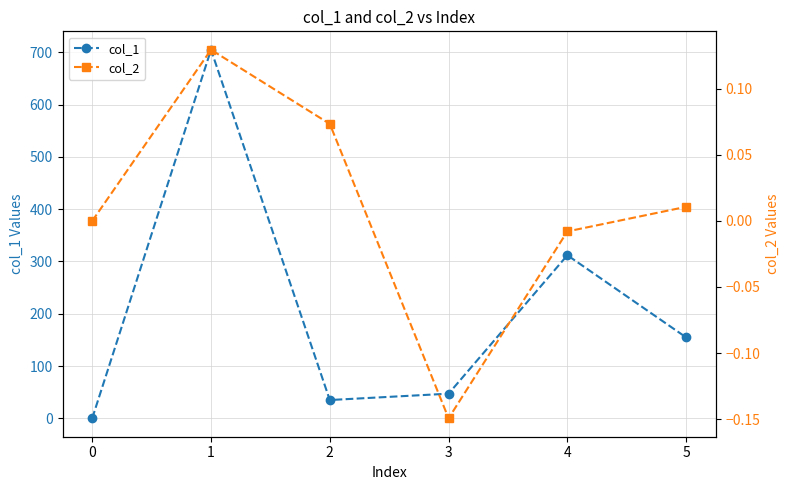

True or false: col_1 and col_2 intersect in this chart.

False